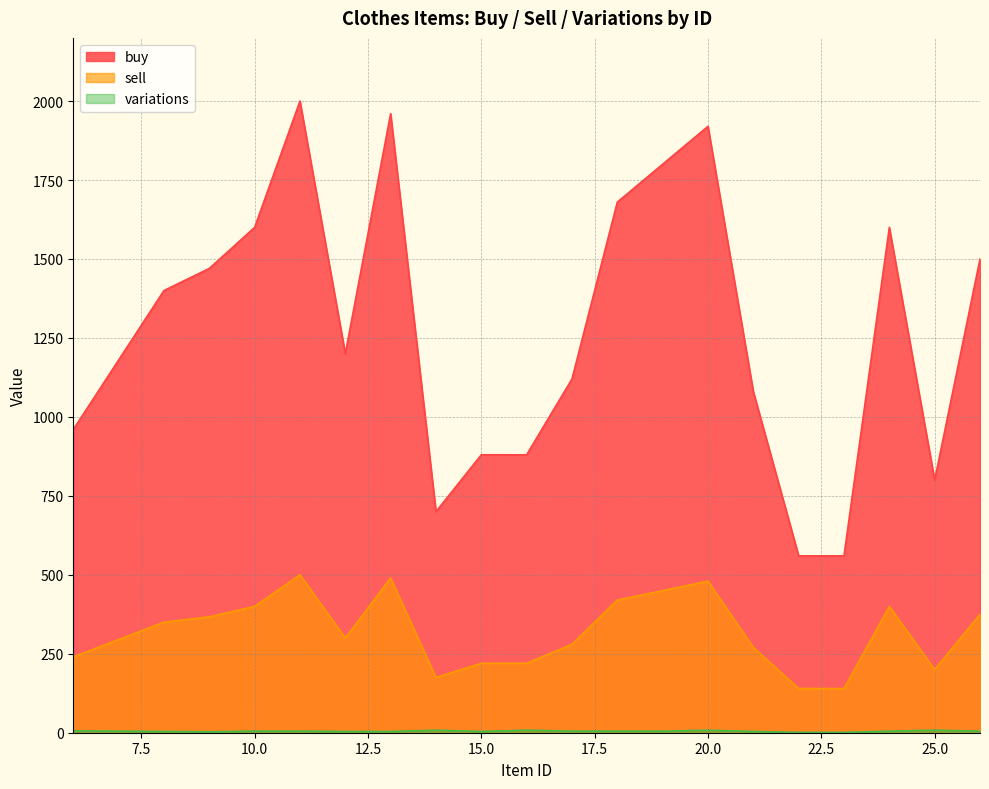

Where is buy nearest to the value 1280?

12